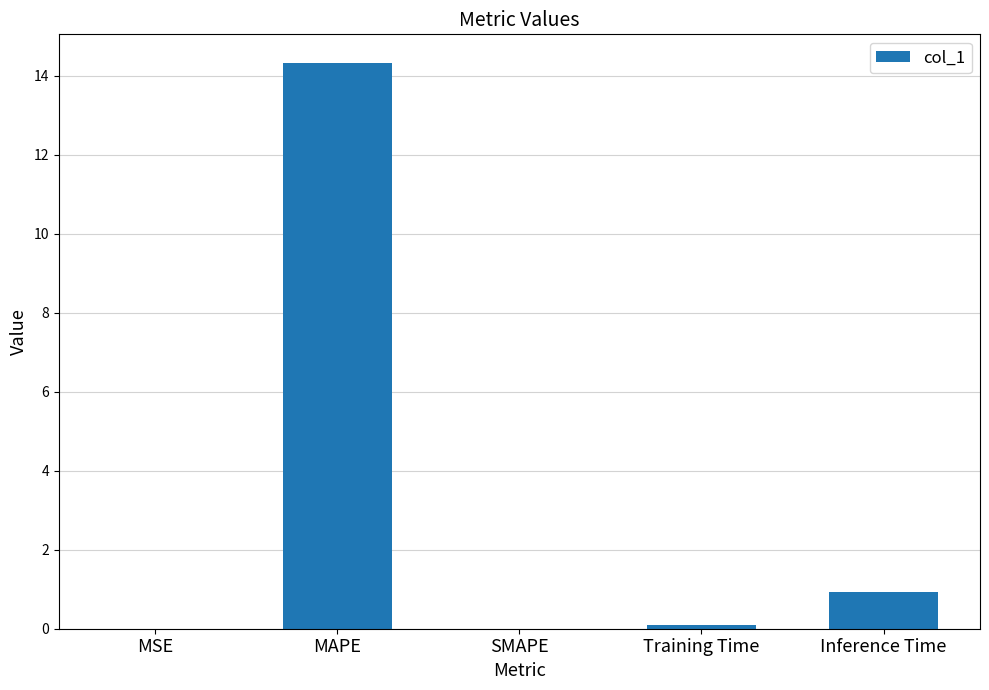

How many data points does each series have?

5